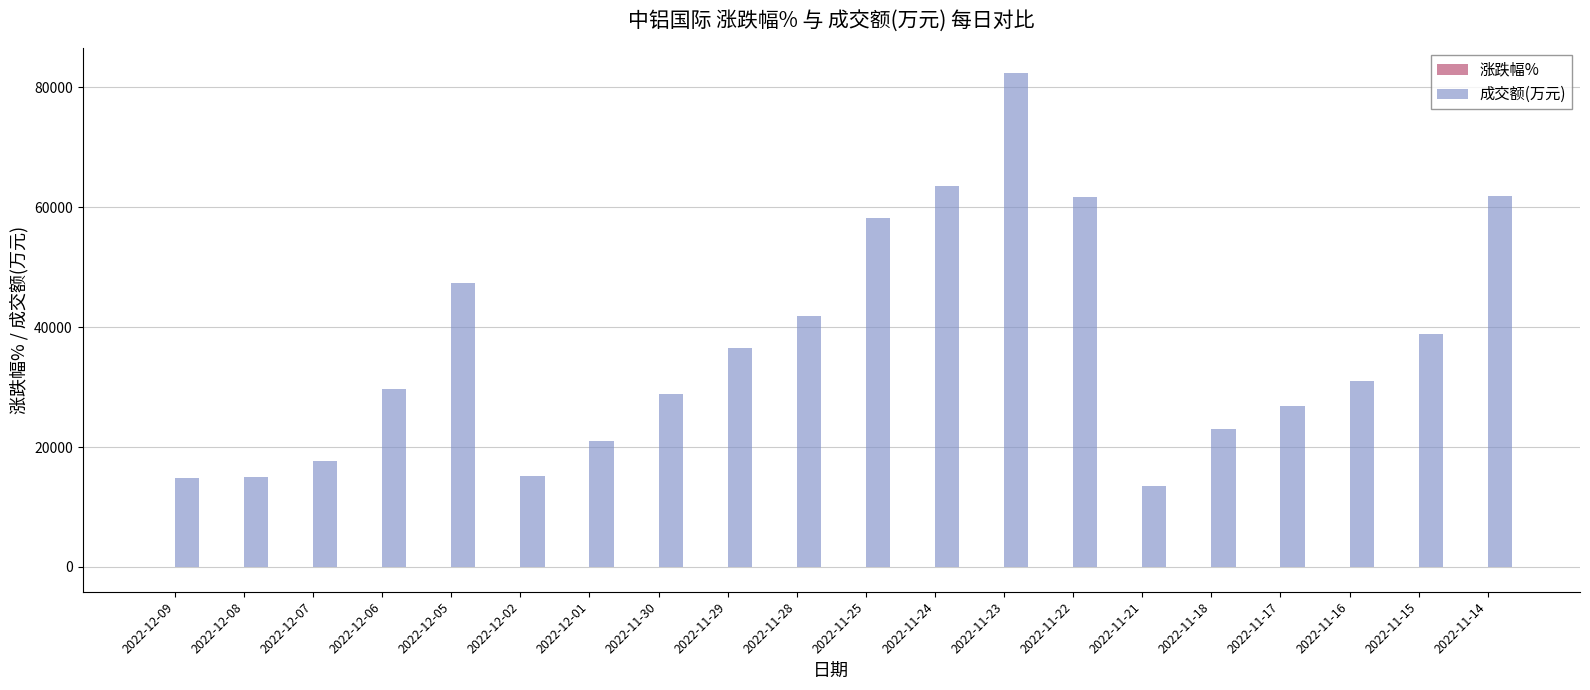

Between 2022-11-21 and 2022-11-16, which series saw the biggest shift?

成交额(万元)